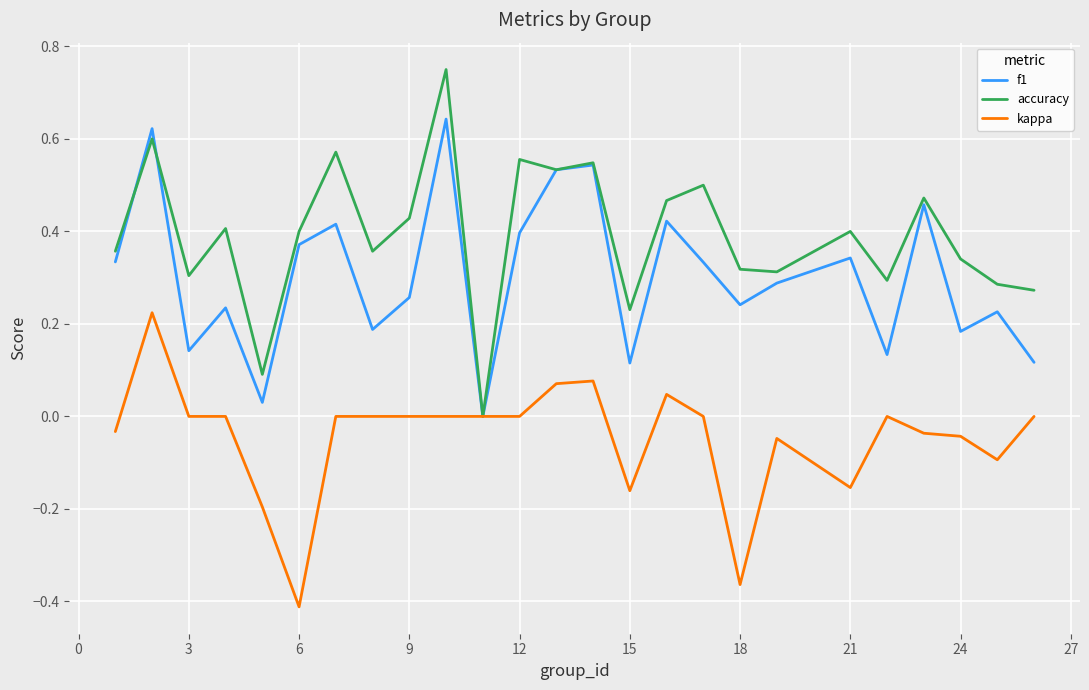

Rank the series by their maximum value, from highest to lowest.

accuracy, f1, kappa